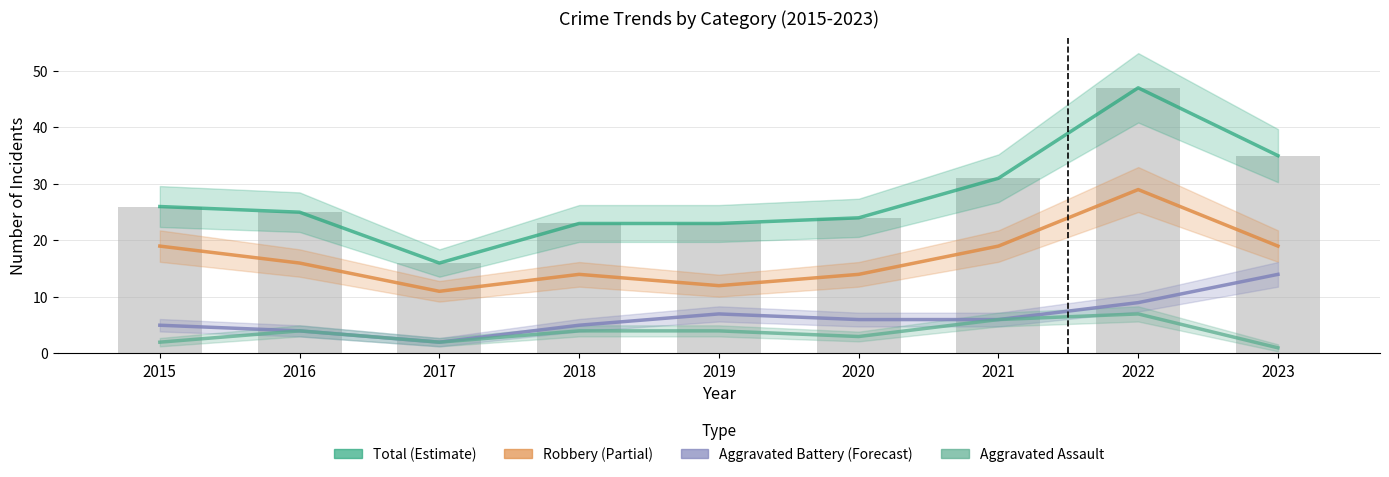

What is the value of the Aggravated Battery bar at the 7th from the left?

6